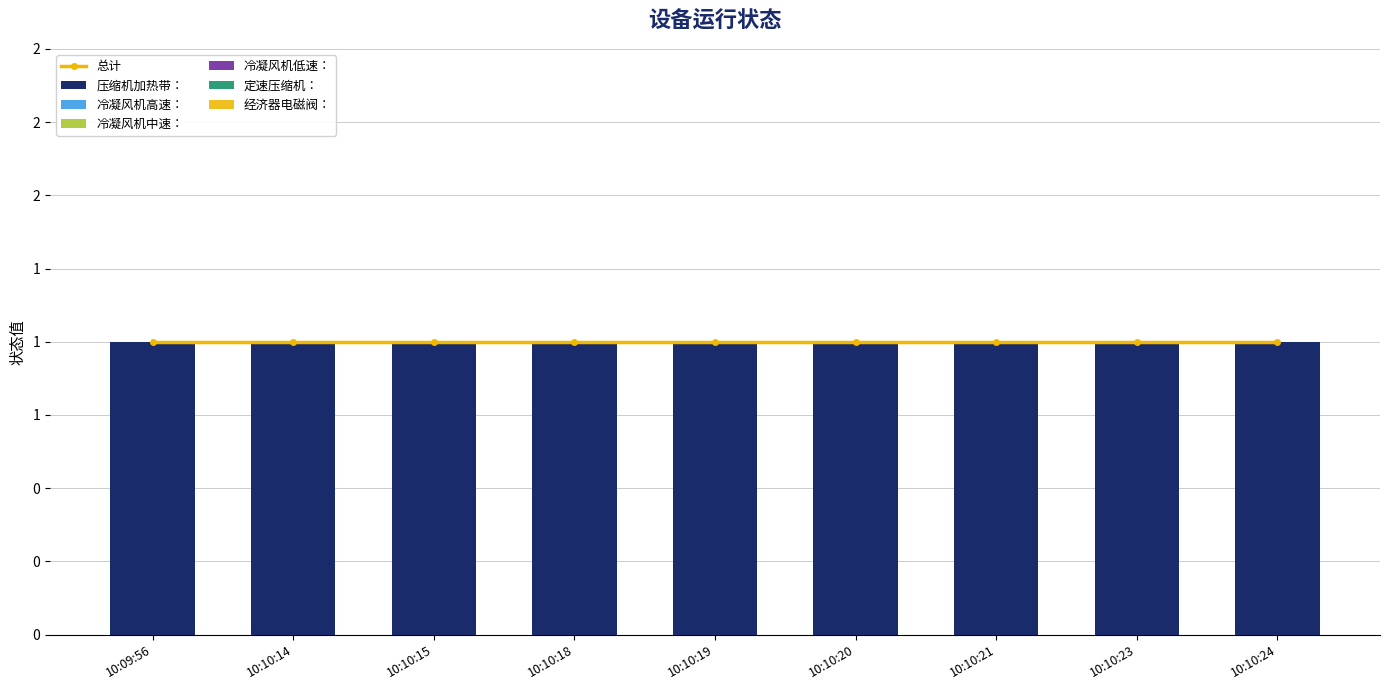

How many groups of bars are there?

9